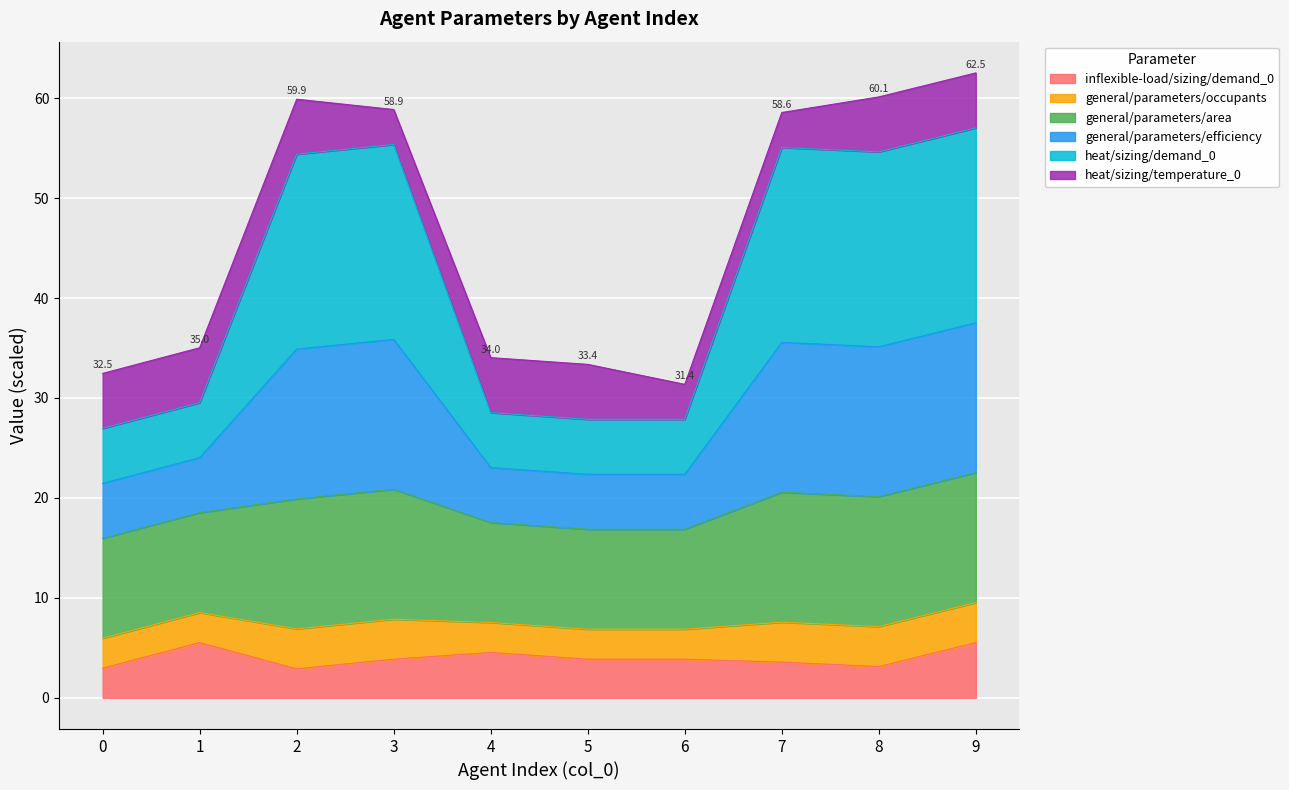

What is the total value across all series at 9?

62.5